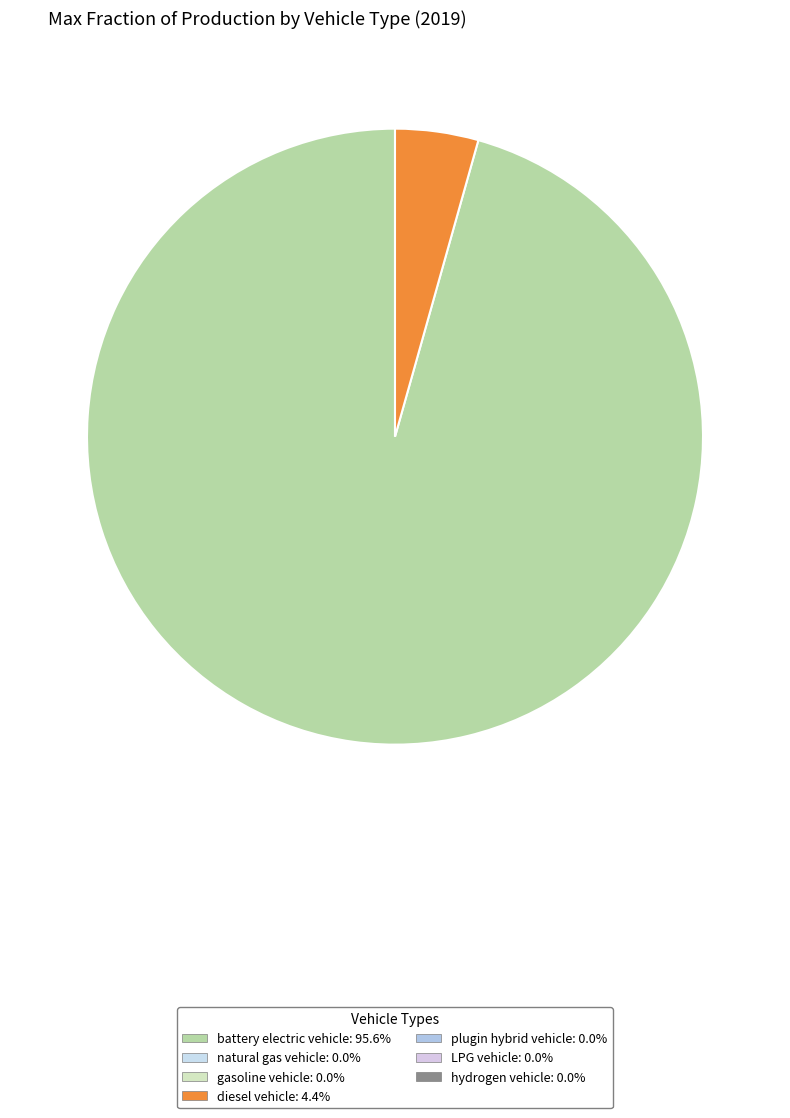

Does any single category account for the majority?

Yes